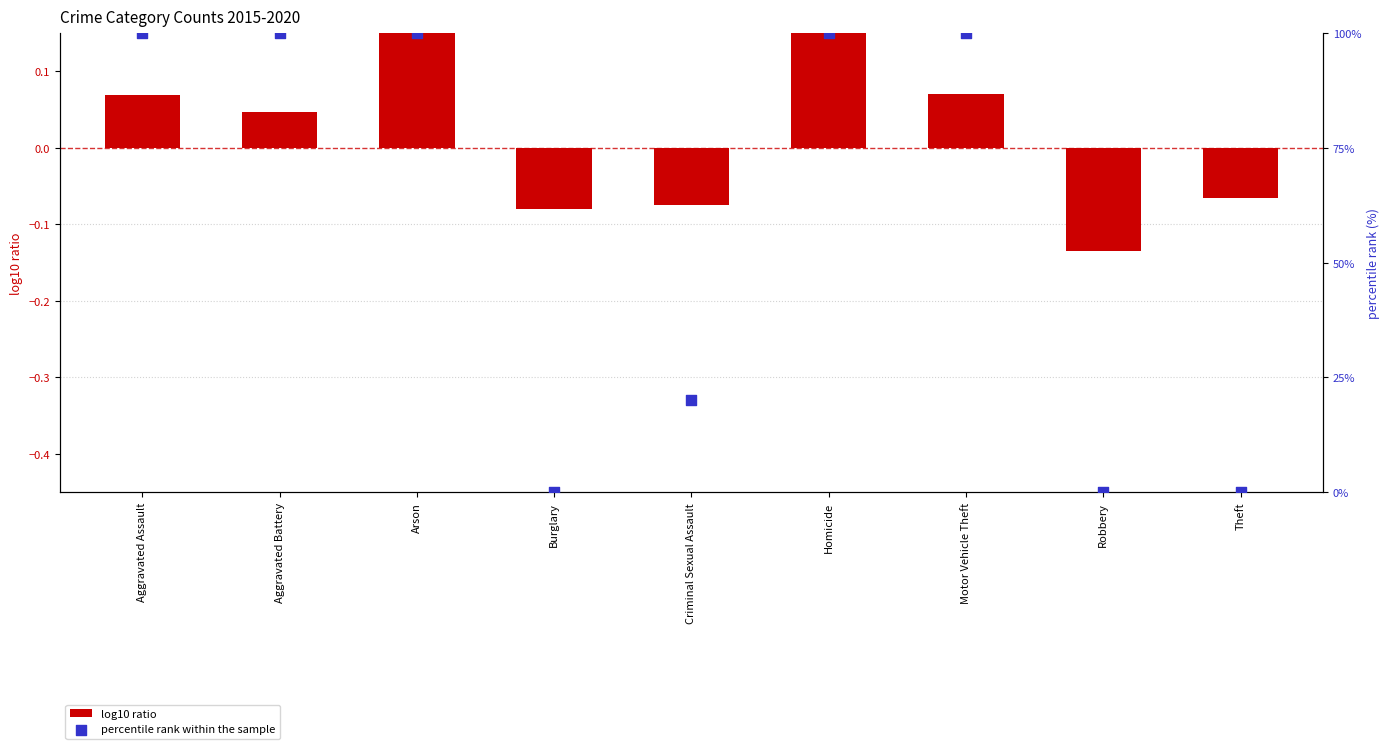

Which series has the largest Y range (max minus min)?

percentile rank within the sample